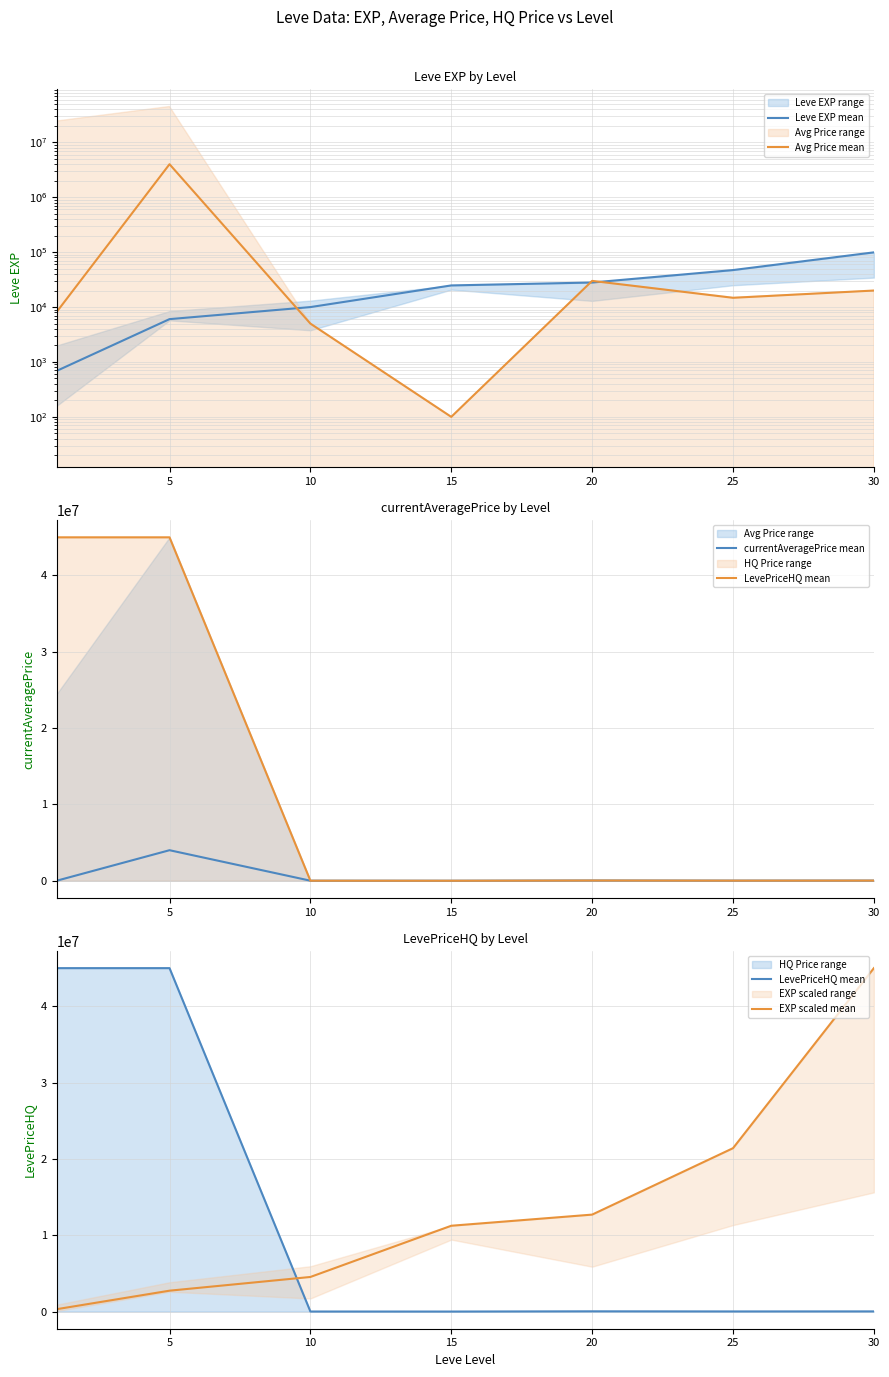

Reading right to left, list all the values displayed in this chart.

Leve EXP mean: 99220.0	47200.0	28010.0	24790.0	9990.0	6030.0	690.0
Avg Price mean: 20000.0	14750.0	29999.0	100.0	5000.0	4000000.0	8215.0
currentAveragePrice mean: 20000.0	14750.0	29999.0	100.0	5000.0	4000000.0	8215.0
LevePriceHQ mean: 20000.0	14500.0	29999.0	0.0	5000.0	45000000.0	45000000.0
EXP scaled mean: 45000000.0	21406974.4	12703588.0	11243196.9	4530840.6	2734831.7	312940.9